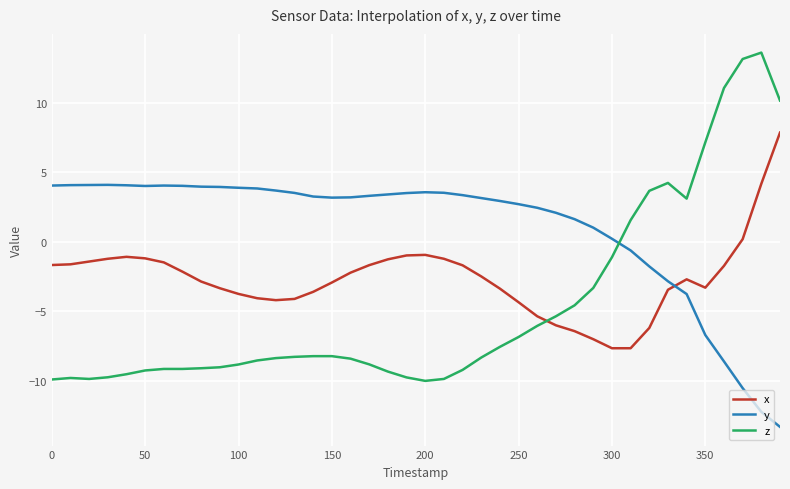

What is the difference between the maximum and minimum values in the y series?

17.4